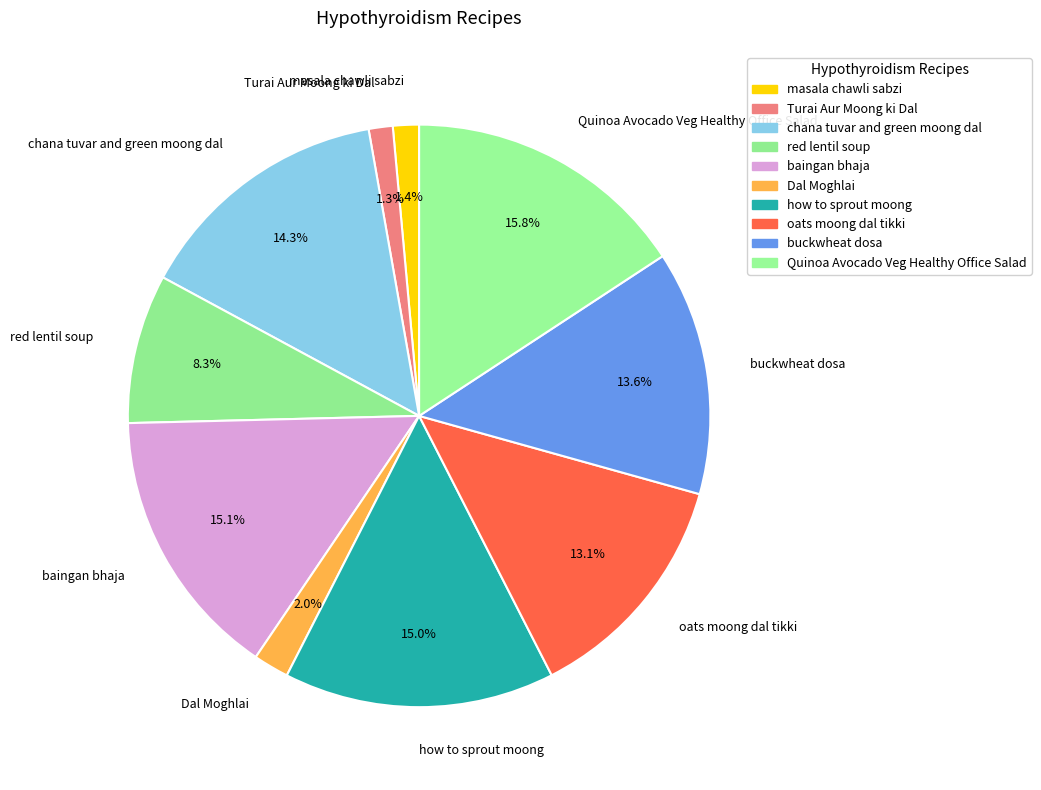

To the nearest percent, what percentage of the pie is oats moong dal tikki?

13%